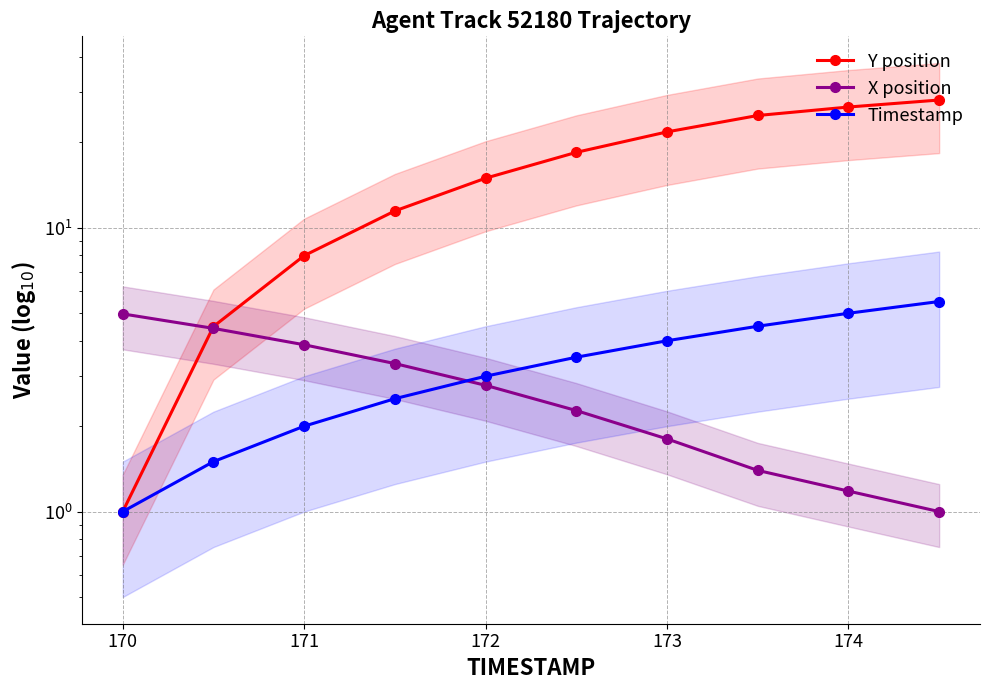

What position from the left is 171?

3